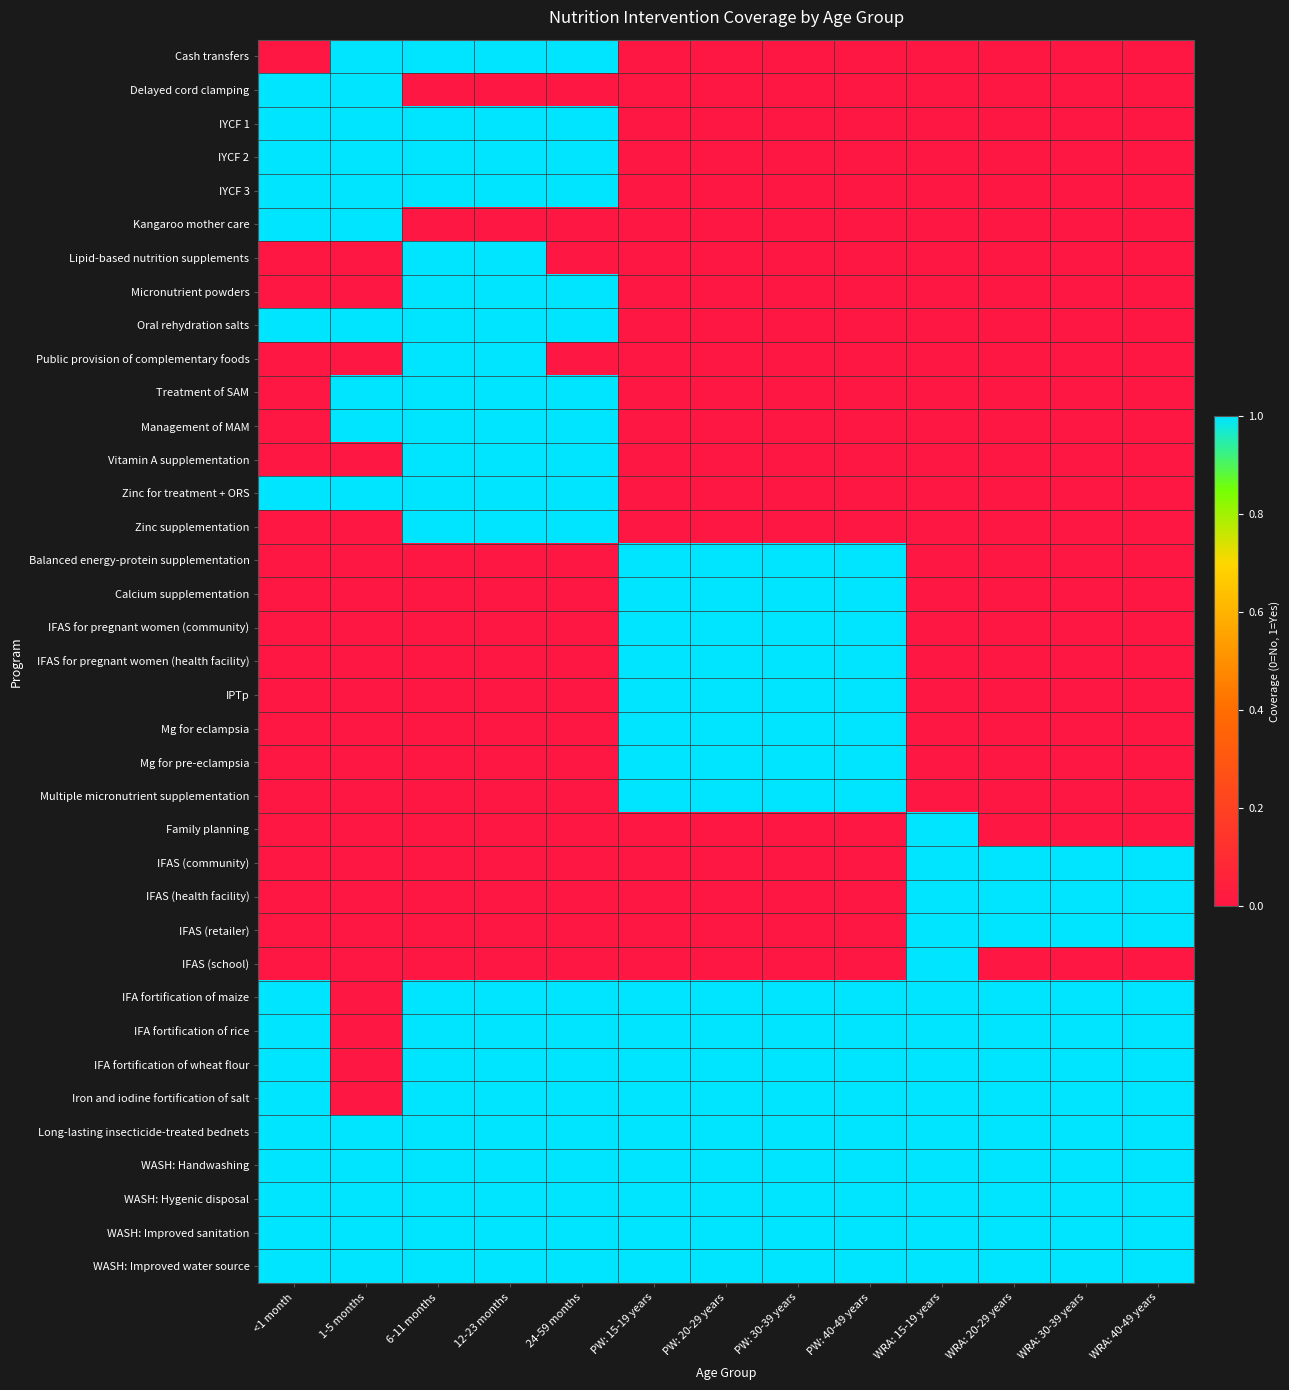

Between WRA: 30-39 years and 6-11 months, which is larger?

6-11 months